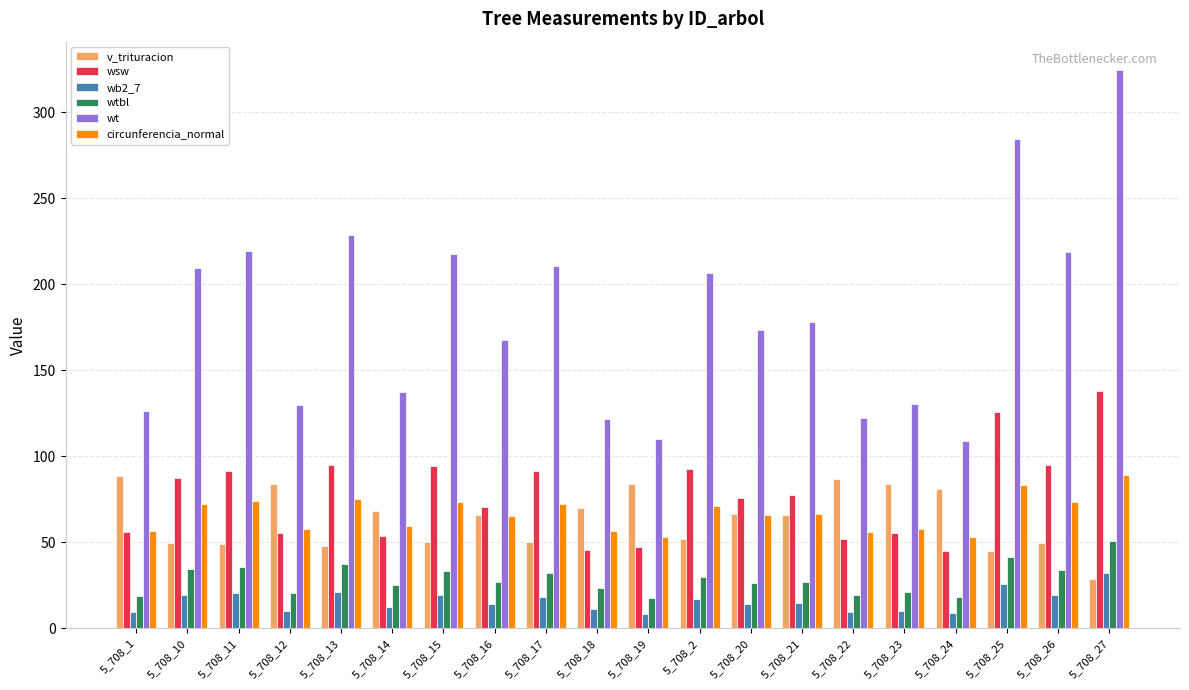

Rank the series at 5_708_14 from highest to lowest value.

wt, v_trituracion, circunferencia_normal, wsw, wtbl, wb2_7